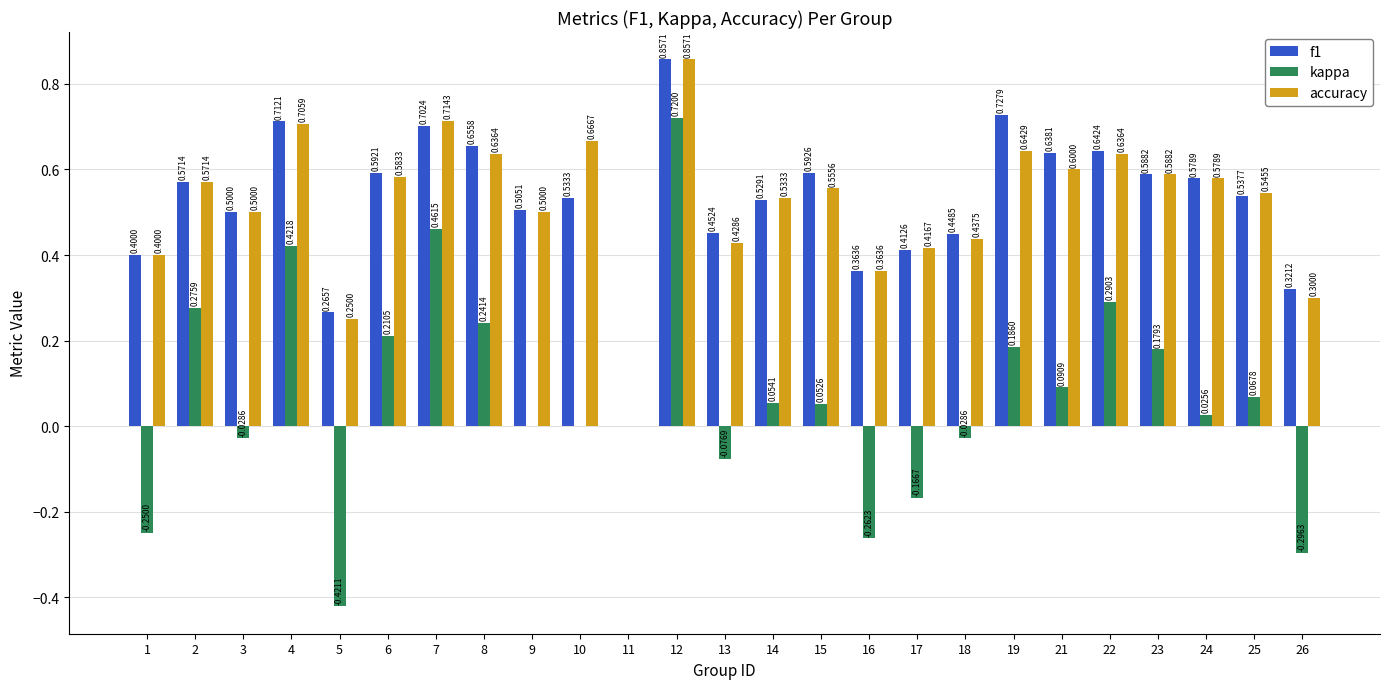

At which category is the sum across all series the highest?

12